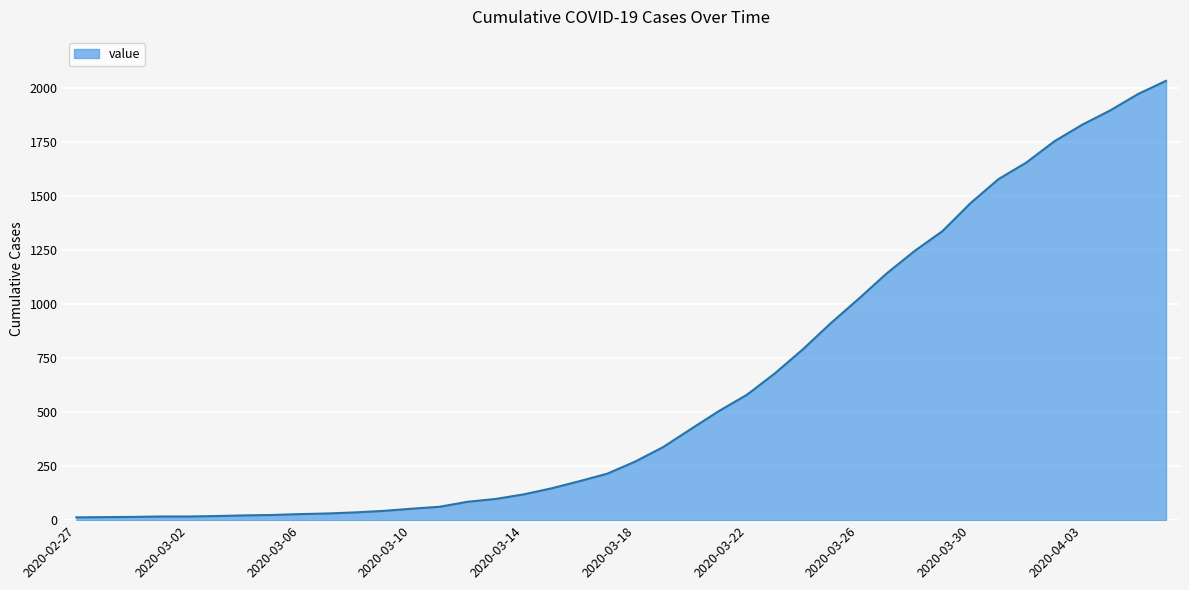

What is the greatest value displayed?

2032